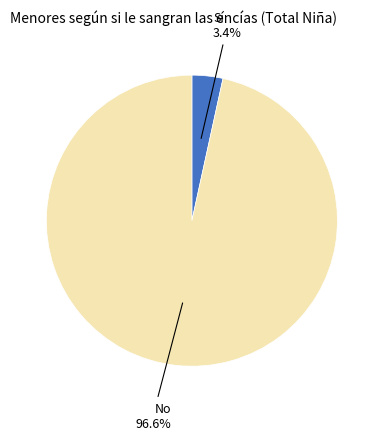

Does No represent more than half of the total?

Yes